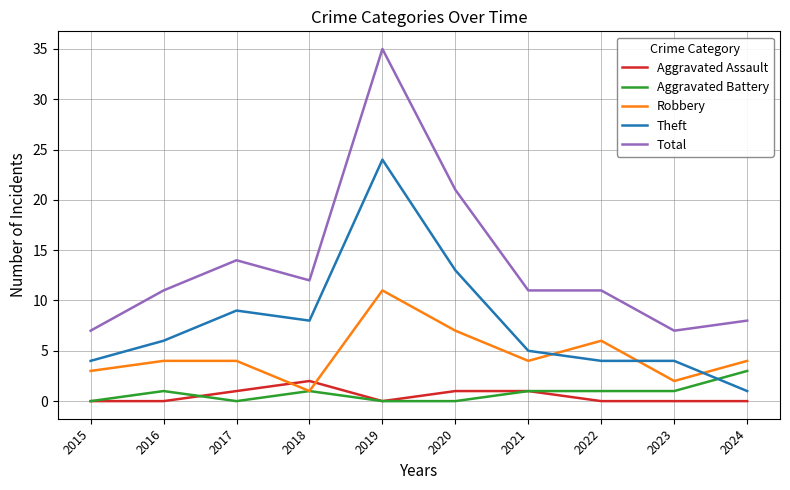

Which category has the highest value in the Robbery series?

2019